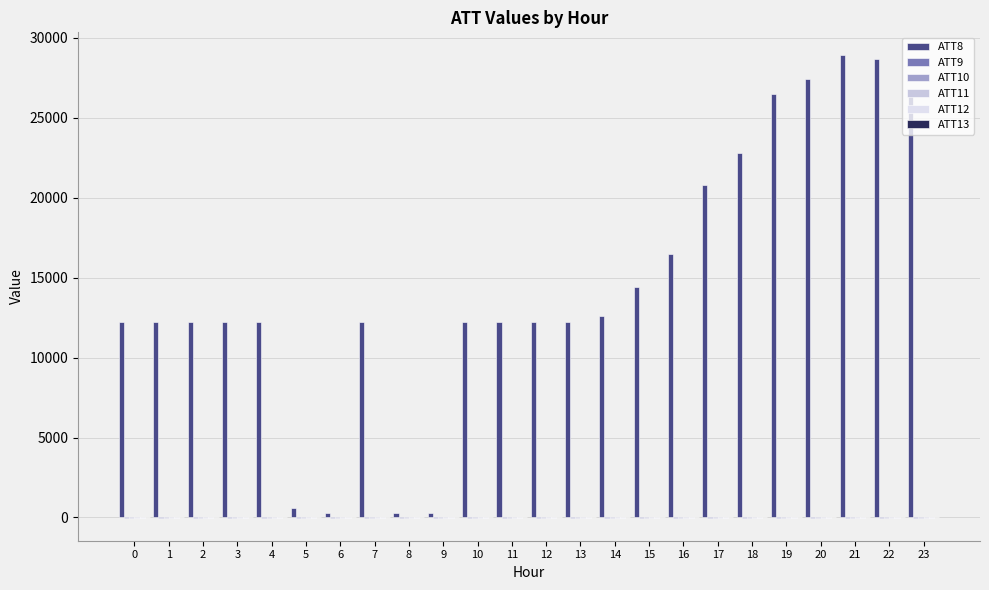

Does the chart contain stacked bars?

No